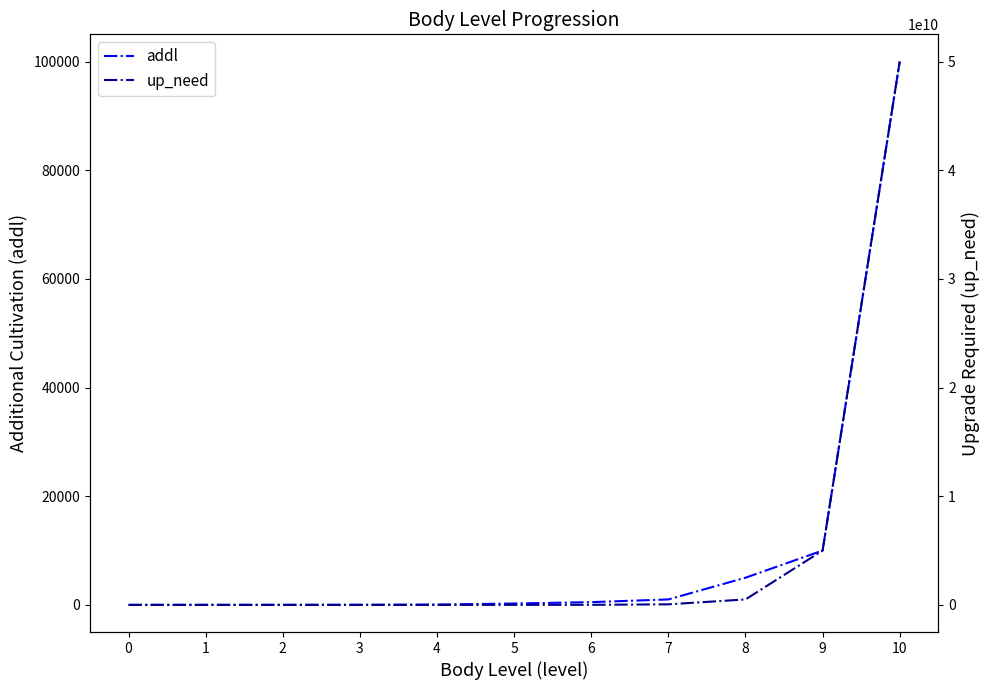

How many data points in addl are above 250?

5